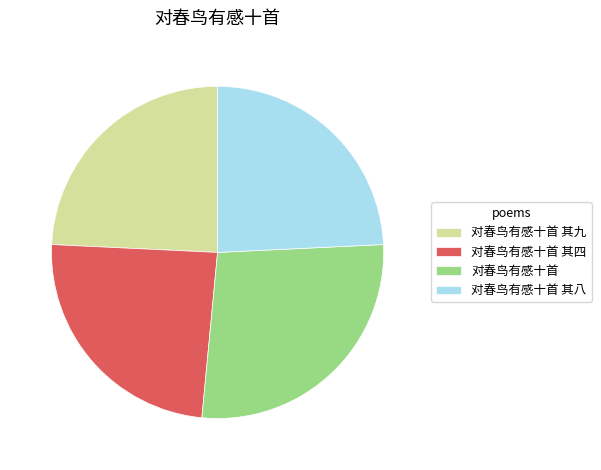

Is it true that 对春鸟有感十首 is 27% of the pie?

True